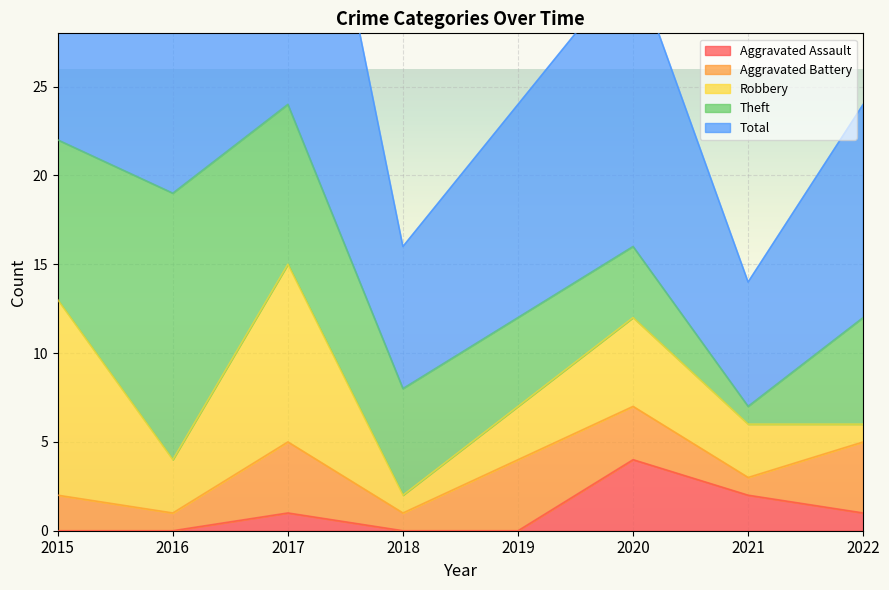

At 2015, list the series in order from smallest to largest.

Aggravated Assault, Aggravated Battery, Theft, Robbery, Total